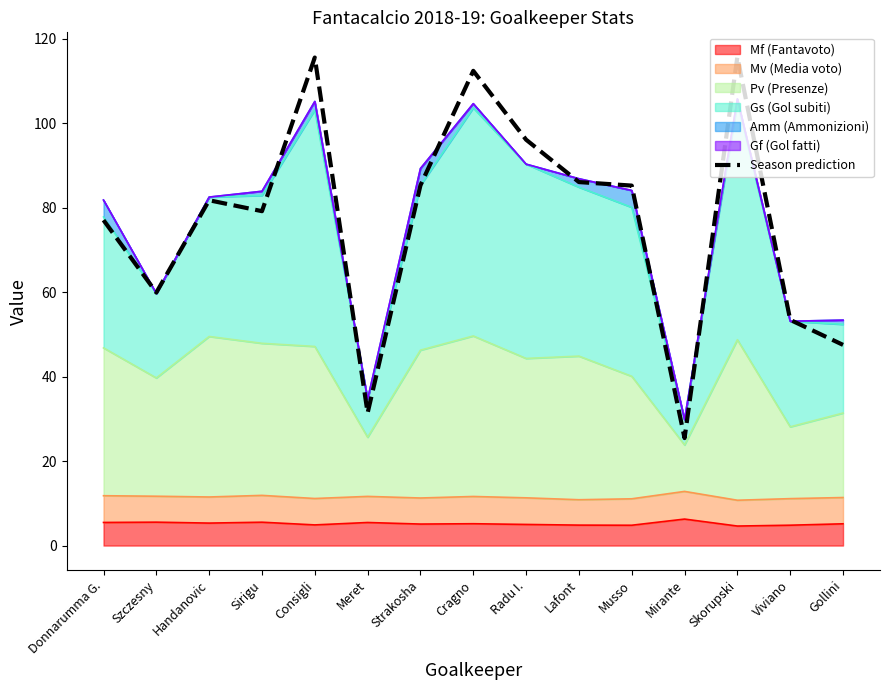

How many data points are above 81?

8